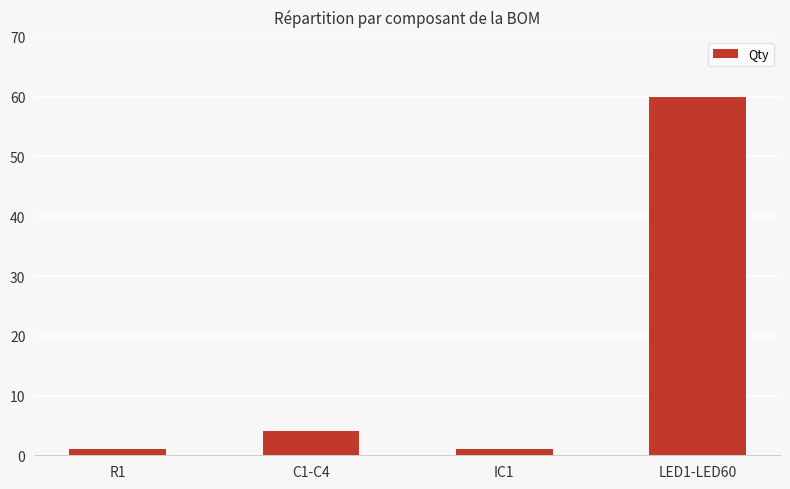

Which has a higher value, C1-C4 or IC1?

C1-C4